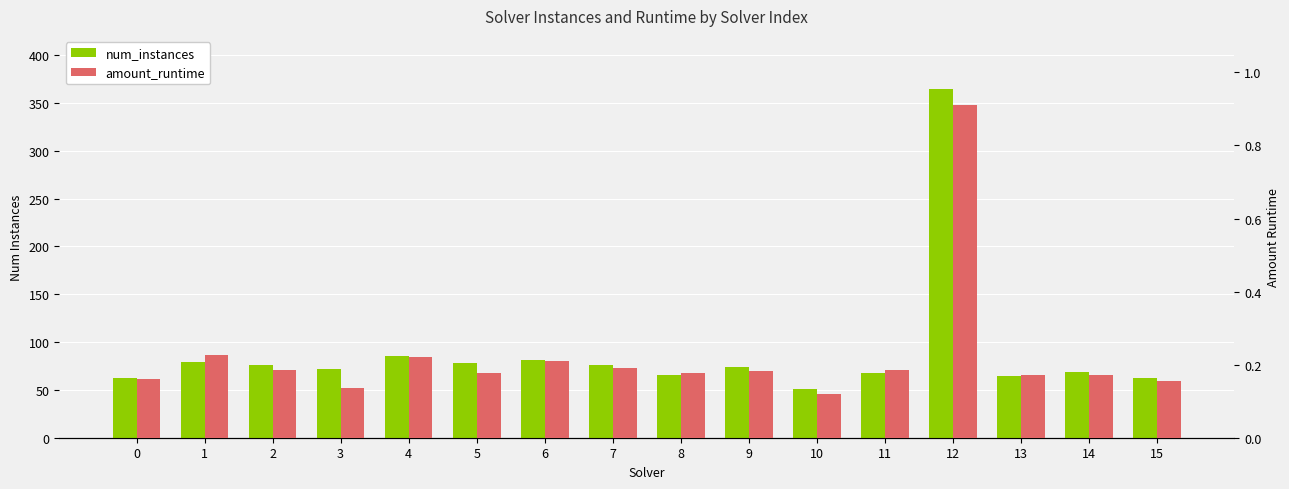

True or false: num_instances has a value of 143.9 at 6.

False